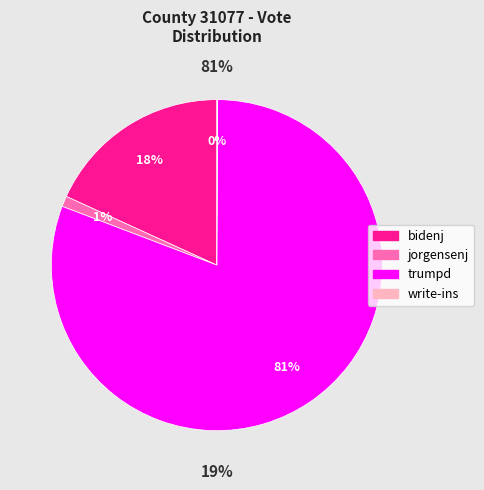

The trumpd slice represents 74% of the pie. True or false?

False